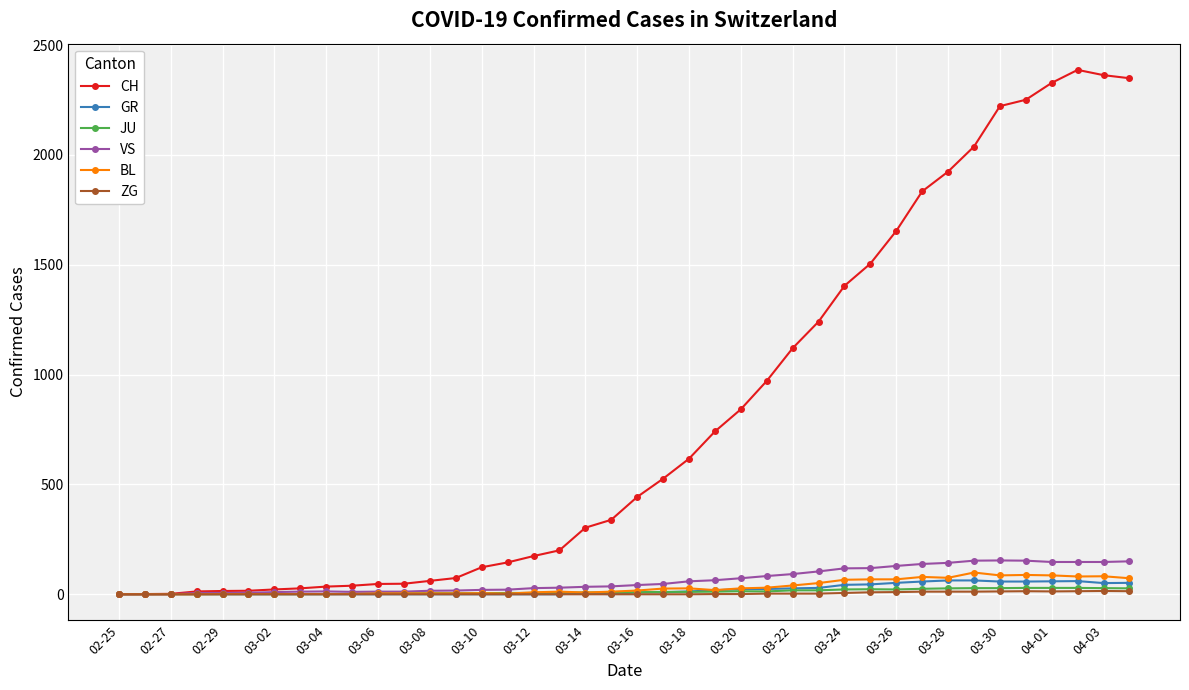

What is the sum of all VS values?

2553